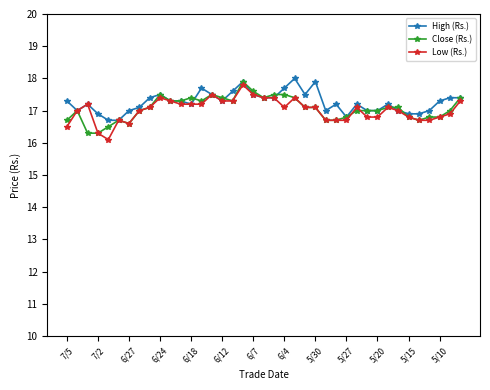

What is the smallest value displayed?

16.1